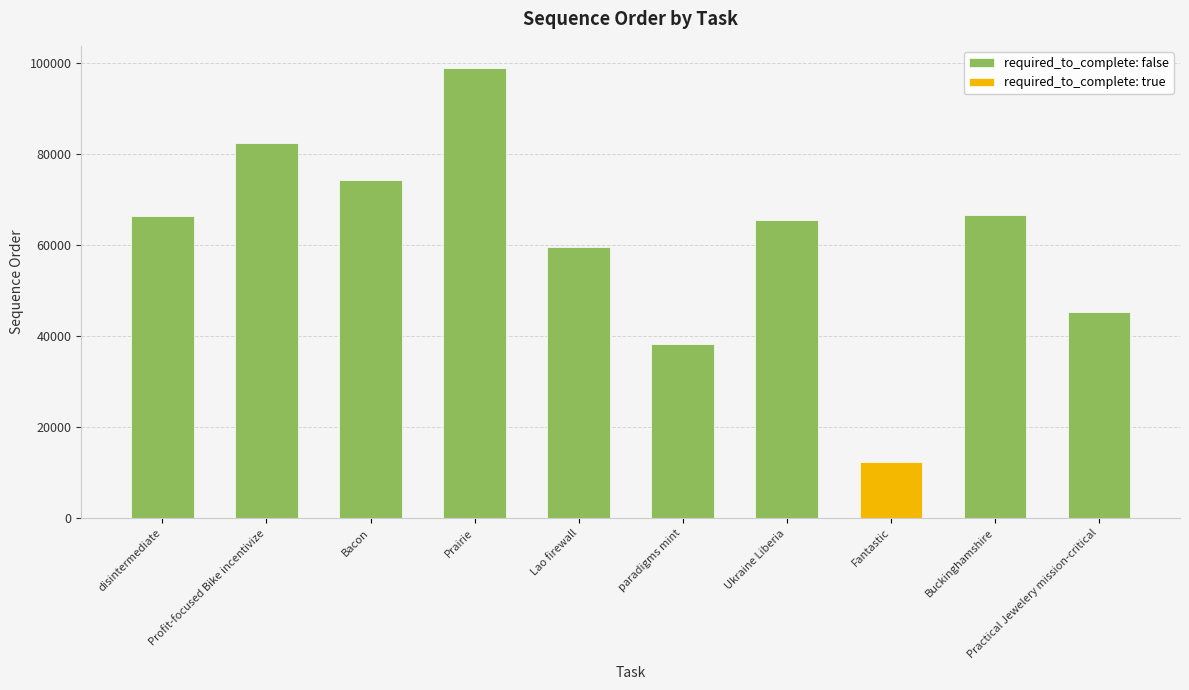

What is the difference between the maximum and second lowest values in the required_to_complete: false series?

60507